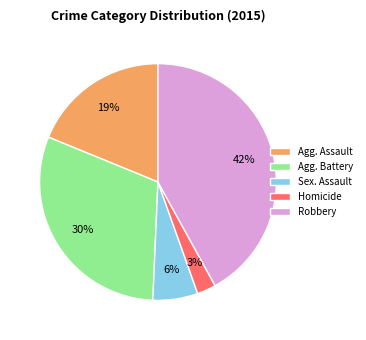

To the nearest percent, what is the difference between the largest and smallest slice percentages?

39%